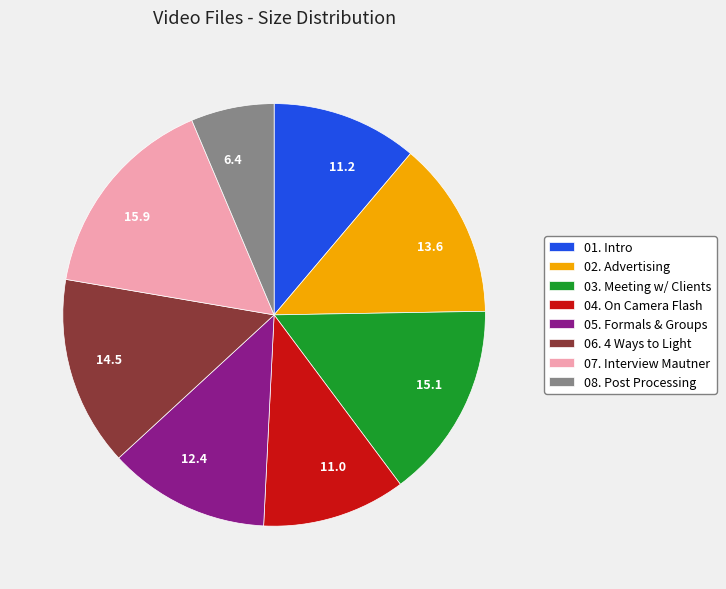

Is there a majority slice in this chart?

No